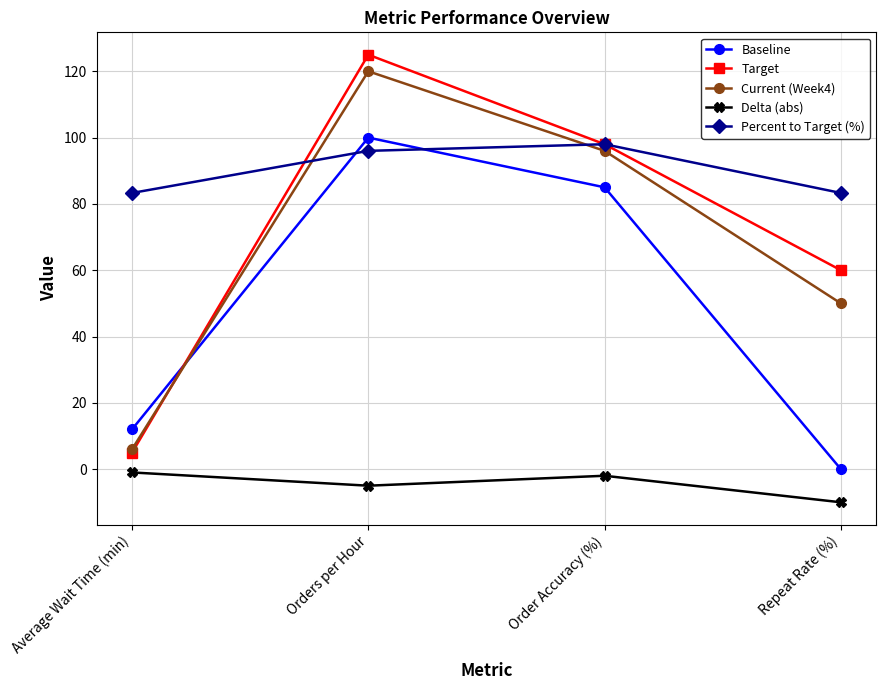

Reading left to right, extract all data points from this chart.

Baseline: Average Wait Time (min)=12.0	Orders per Hour=100.0	Order Accuracy (%)=85.0	Repeat Rate (%)=0.0
Target: Average Wait Time (min)=5.0	Orders per Hour=125.0	Order Accuracy (%)=98.0	Repeat Rate (%)=60.0
Current (Week4): Average Wait Time (min)=6.0	Orders per Hour=120.0	Order Accuracy (%)=96.0	Repeat Rate (%)=50.0
Delta (abs): Average Wait Time (min)=-1.0	Orders per Hour=-5.0	Order Accuracy (%)=-2.0	Repeat Rate (%)=-10.0
Percent to Target (%): Average Wait Time (min)=83.3	Orders per Hour=96.0	Order Accuracy (%)=98.0	Repeat Rate (%)=83.3